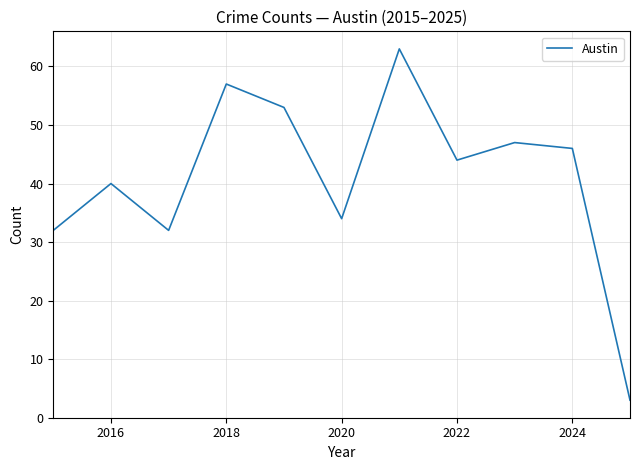

What is the difference between the second highest and minimum values?

54